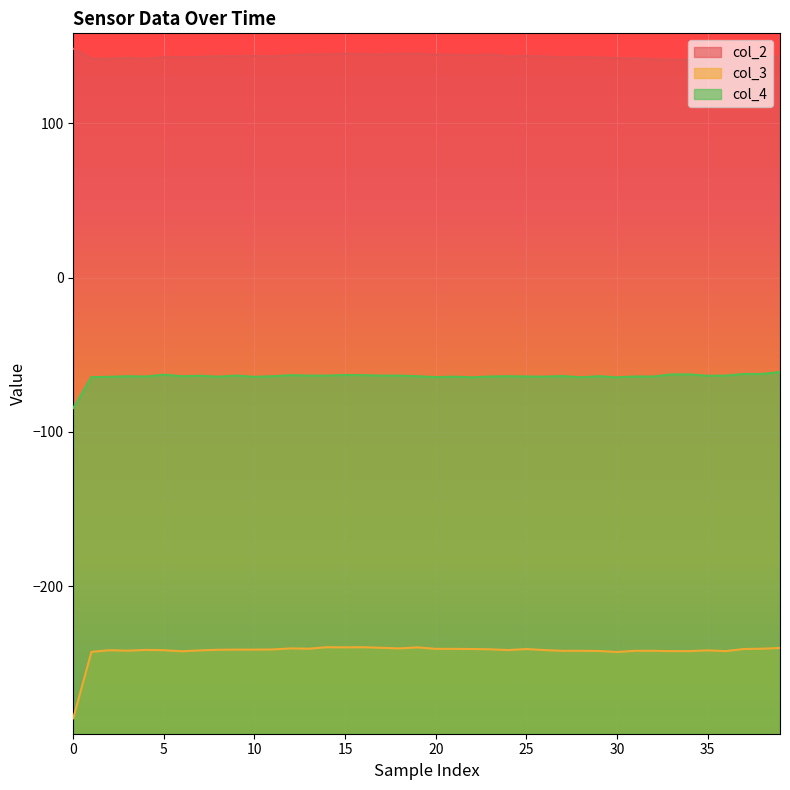

The value of col_3 at 35 is -241.6. True or false?

True